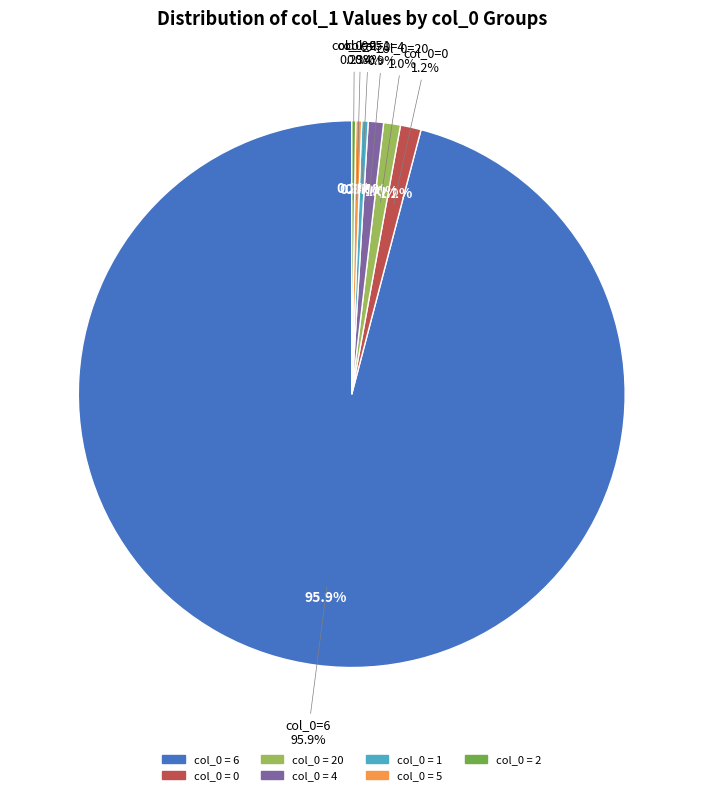

What is the smallest slice in the pie chart?

1